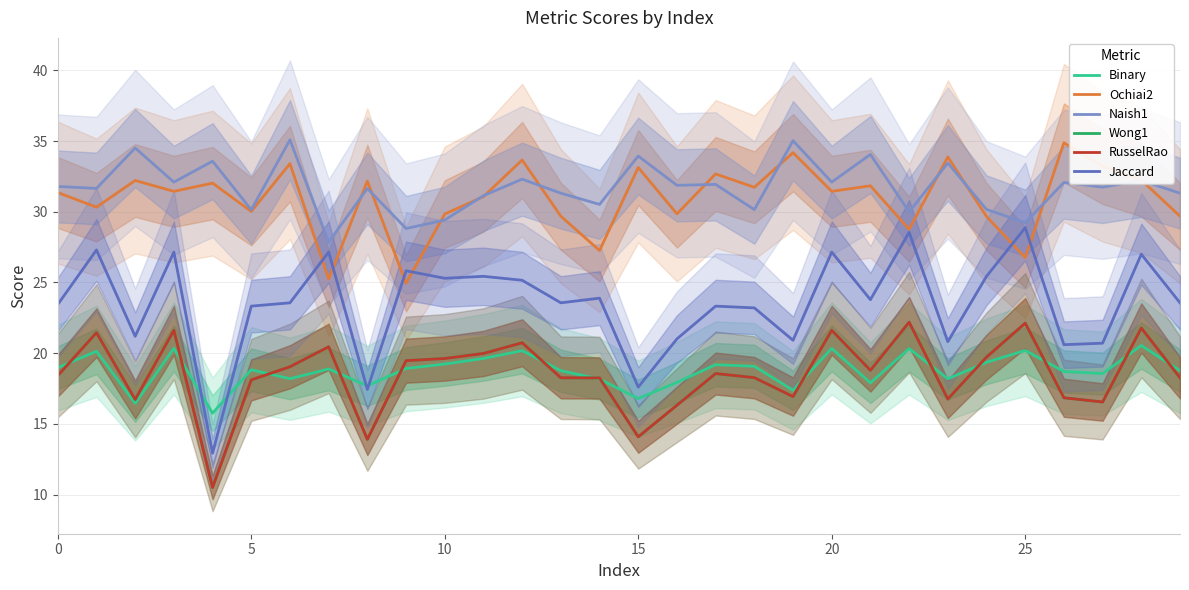

Where is RusselRao nearest to the value 16?

16